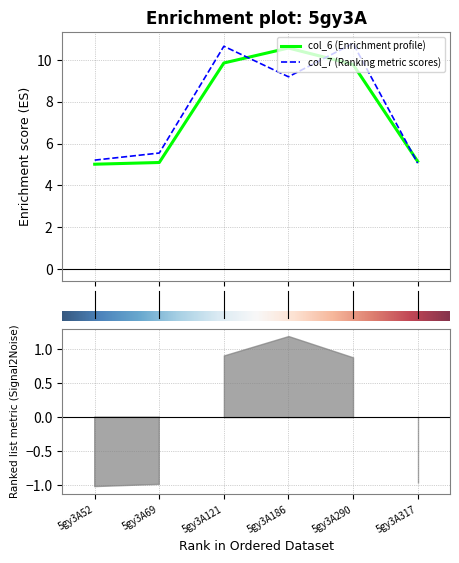

What are all the series names shown in the legend?

col_6, col_7